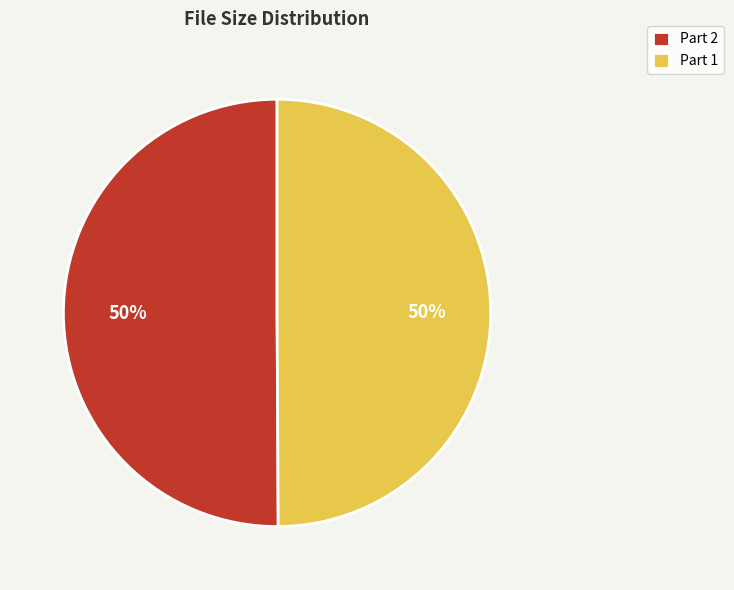

What percentage is the Part 2 slice, to the nearest percent?

50%